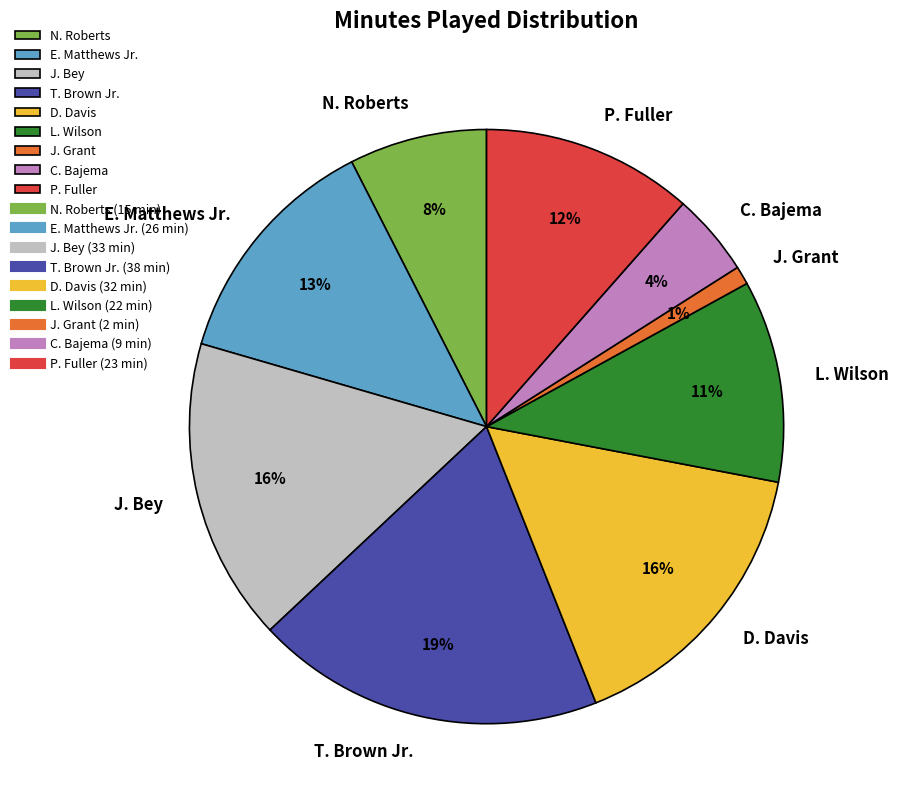

Is the sum of J. Grant and C. Bajema greater than half?

No